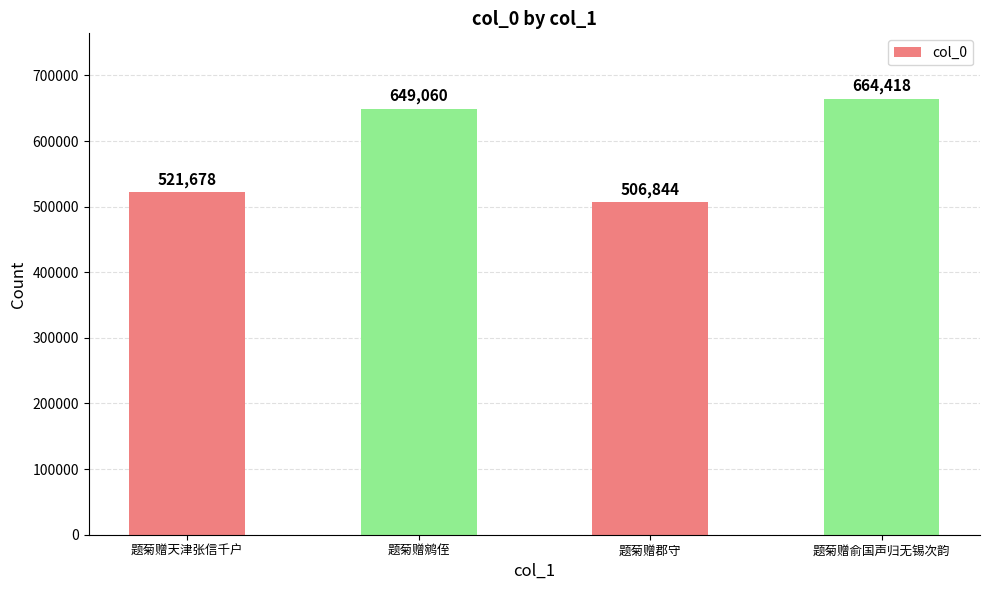

Which has a higher value, 题菊赠郡守 or 题菊赠鹓侄?

题菊赠鹓侄